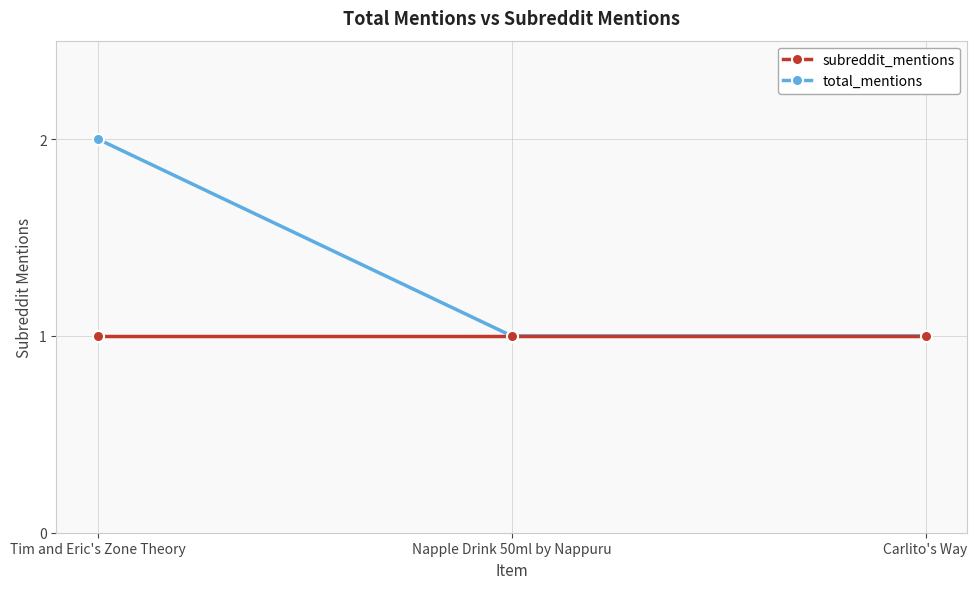

True or false: total_mentions has a value of 1 at Carlito's Way.

True